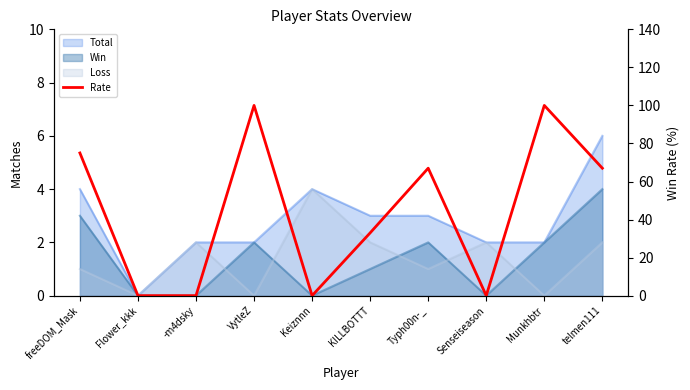

List the labels in order of value, largest first.

VytleZ, Munkhbtr, freeDOM_Mask, Typh00n-_, telmen111, KILLBOTTT, Flower_kkk, -m4dsky, Keiznnn, Senseiseason